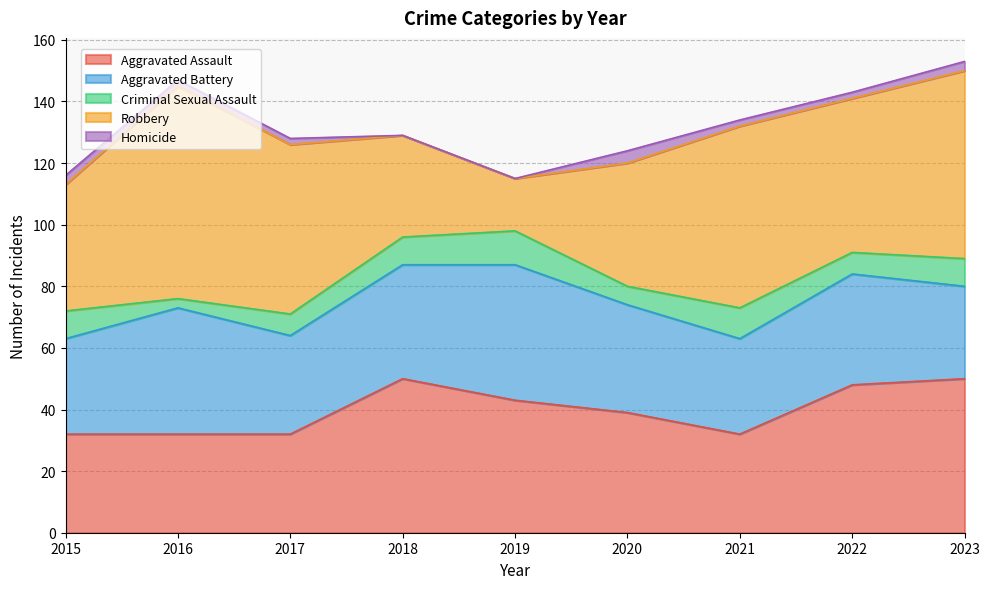

What is the greatest value displayed?

69